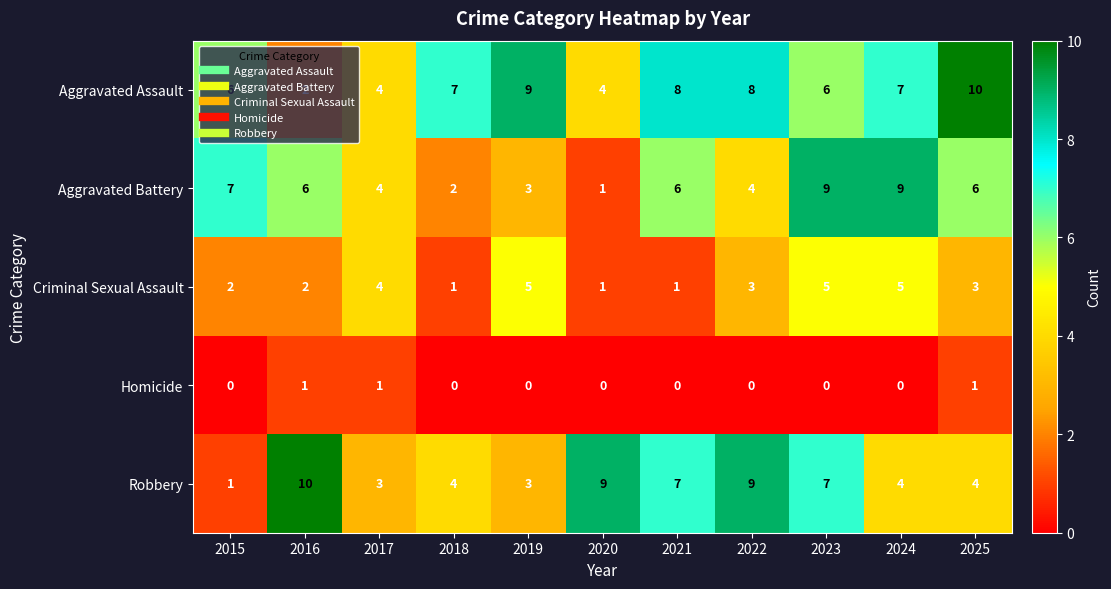

Is it true that Homicide equals 2 at 2016?

False